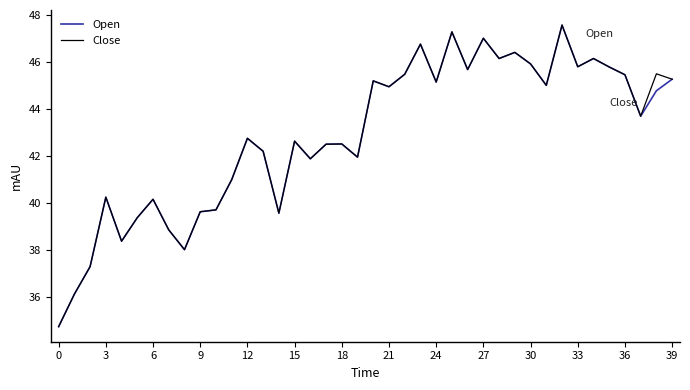

What is the highest value of the Close series?

47.6